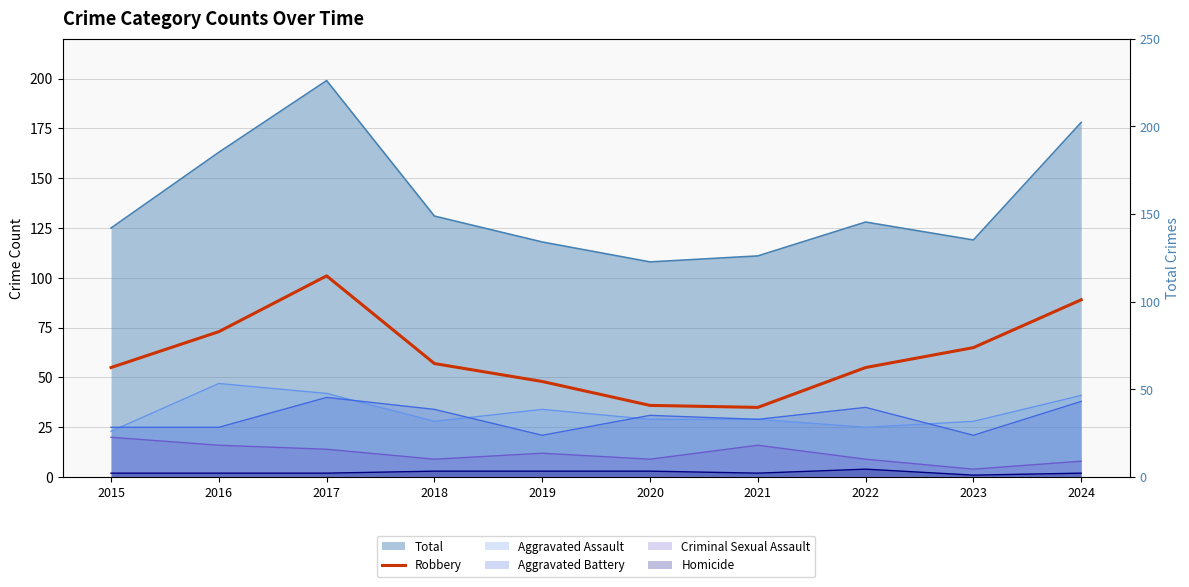

How many values are between 48 and 73?

6